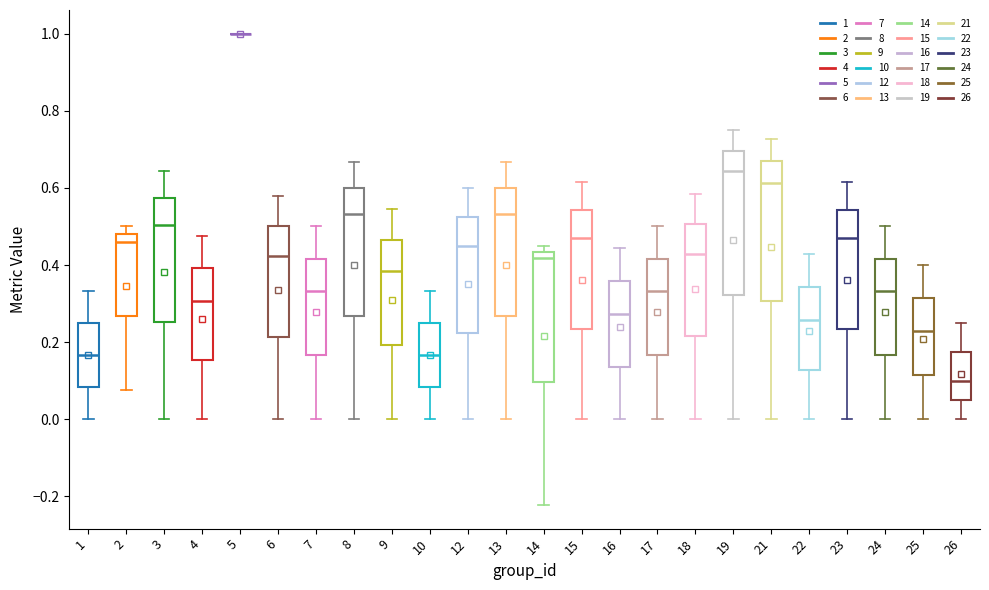

Reading left to right, read every box against the y-axis: the position of its median line, the range the box covers, and the ends of its whiskers. The values are not printed on the chart, so give them approximately, as read against the axis.

1: median 0.16, box 0.08 to 0.26, whiskers 0.00 to 0.34
2: median 0.46, box 0.26 to 0.48, whiskers 0.08 to 0.50
3: median 0.50, box 0.26 to 0.58, whiskers 0.00 to 0.64
4: median 0.30, box 0.16 to 0.40, whiskers 0.00 to 0.48
5: box collapsed to a line at 1.00, whiskers 1.00 to 1.00
6: median 0.42, box 0.22 to 0.50, whiskers 0.00 to 0.58
7: median 0.34, box 0.16 to 0.42, whiskers 0.00 to 0.50
8: median 0.54, box 0.26 to 0.60, whiskers 0.00 to 0.66
9: median 0.38, box 0.20 to 0.46, whiskers 0.00 to 0.54
10: median 0.16, box 0.08 to 0.26, whiskers 0.00 to 0.34
12: median 0.46, box 0.22 to 0.52, whiskers 0.00 to 0.60
13: median 0.54, box 0.26 to 0.60, whiskers 0.00 to 0.66
14: median 0.42, box 0.10 to 0.44, whiskers -0.22 to 0.46
15: median 0.46, box 0.24 to 0.54, whiskers 0.00 to 0.62
16: median 0.28, box 0.14 to 0.36, whiskers 0.00 to 0.44
17: median 0.34, box 0.16 to 0.42, whiskers 0.00 to 0.50
18: median 0.42, box 0.22 to 0.50, whiskers 0.00 to 0.58
19: median 0.64, box 0.32 to 0.70, whiskers 0.00 to 0.76
21: median 0.62, box 0.30 to 0.66, whiskers 0.00 to 0.72
22: median 0.26, box 0.12 to 0.34, whiskers 0.00 to 0.42
23: median 0.46, box 0.24 to 0.54, whiskers 0.00 to 0.62
24: median 0.34, box 0.16 to 0.42, whiskers 0.00 to 0.50
25: median 0.22, box 0.12 to 0.32, whiskers 0.00 to 0.40
26: median 0.10, box 0.06 to 0.18, whiskers 0.00 to 0.26